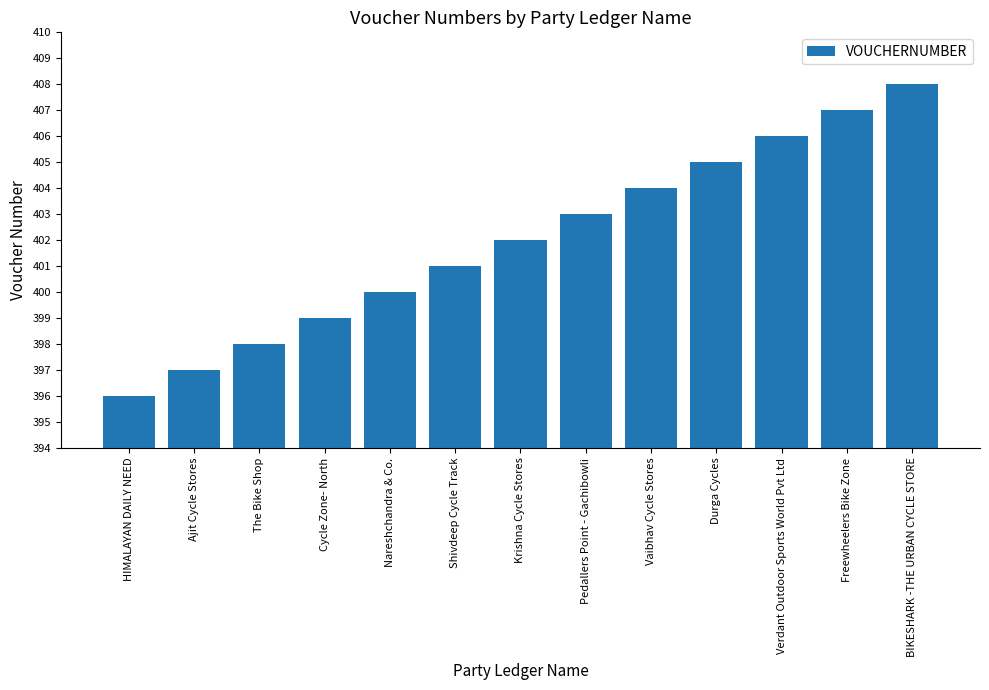

What is the label of the 3rd bar from the right?

Verdant Outdoor Sports World Pvt Ltd